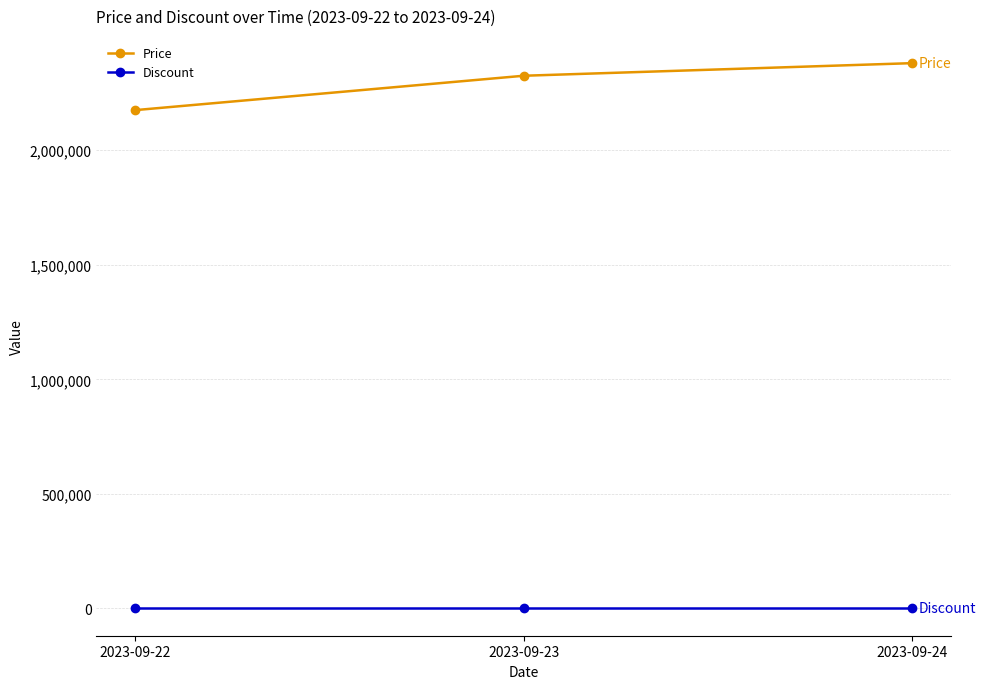

List the series in order of their peak value, lowest first.

Discount, Price